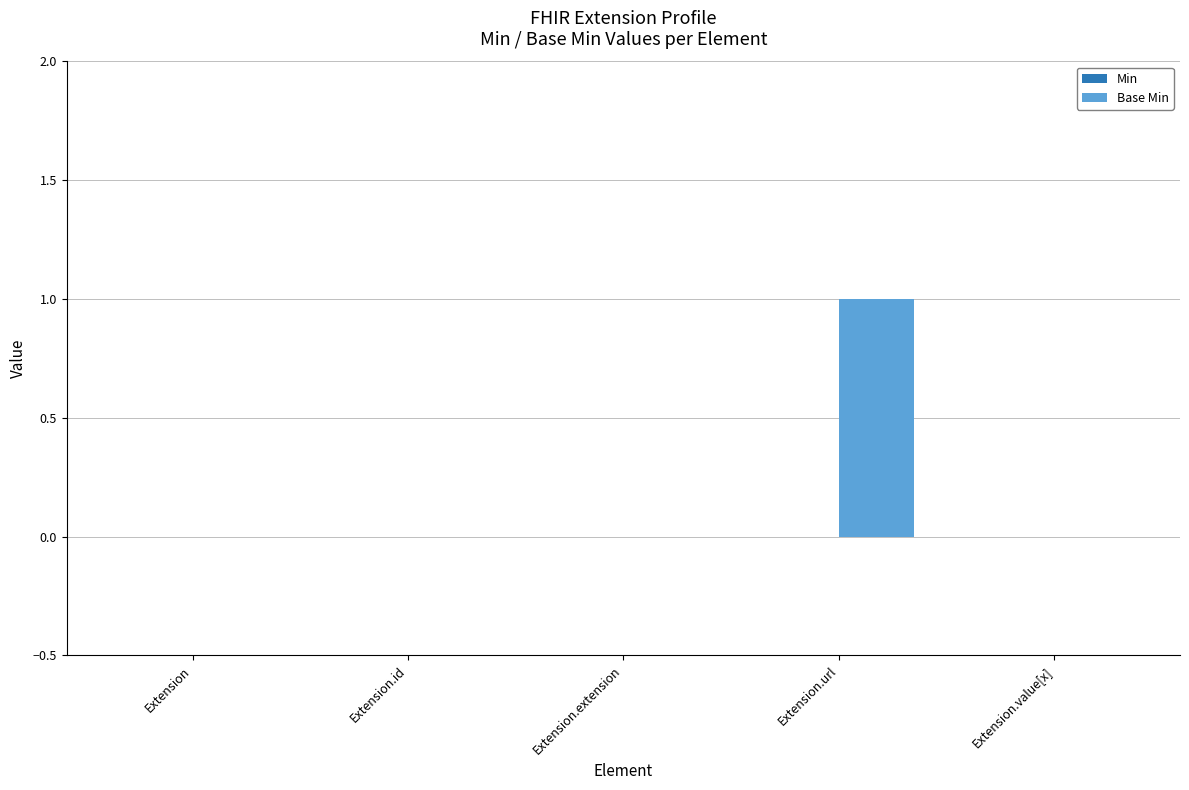

Is it true that the value at Extension.id is 1?

False